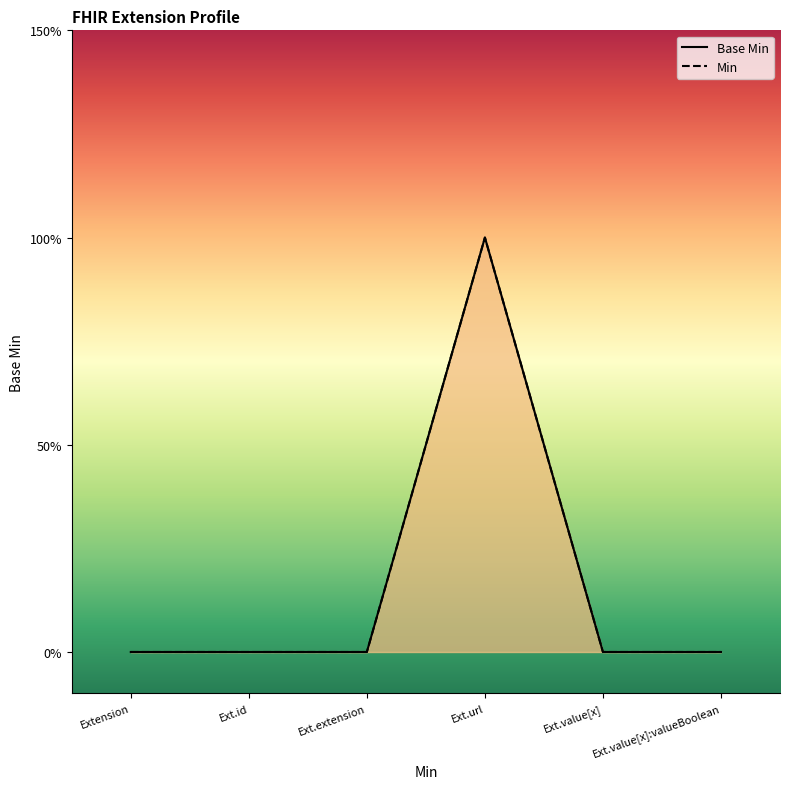

List the labels in order of value, largest first.

Ext.url, Extension, Ext.id, Ext.extension, Ext.value[x], Ext.value[x]:valueBoolean